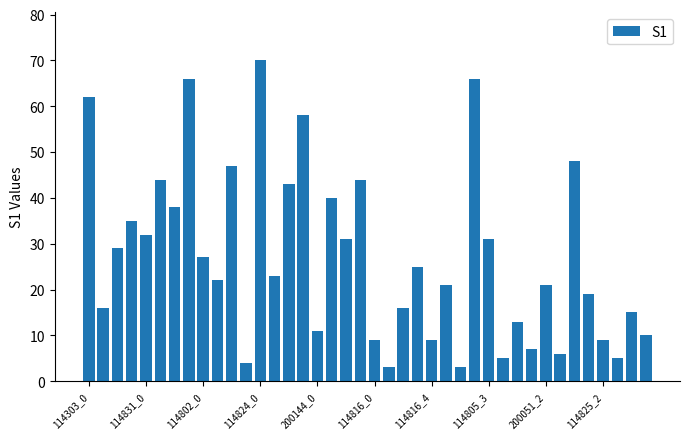

What is the value of the 17th bar from the left?

11